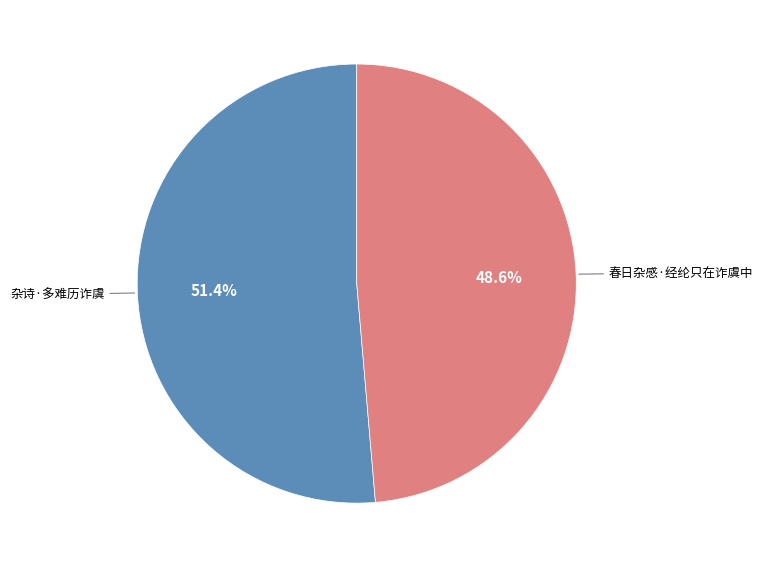

Count the number of slices in the pie.

2